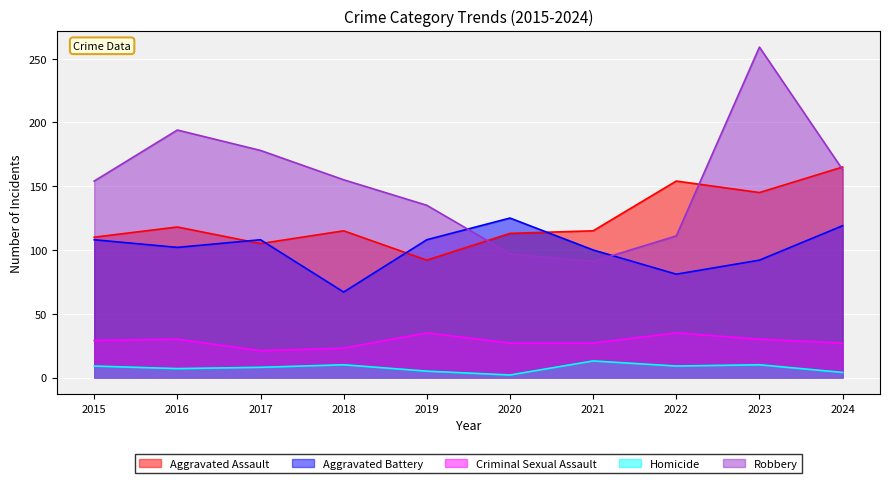

What is the difference between the maximum and minimum values in the Criminal Sexual Assault series?

14